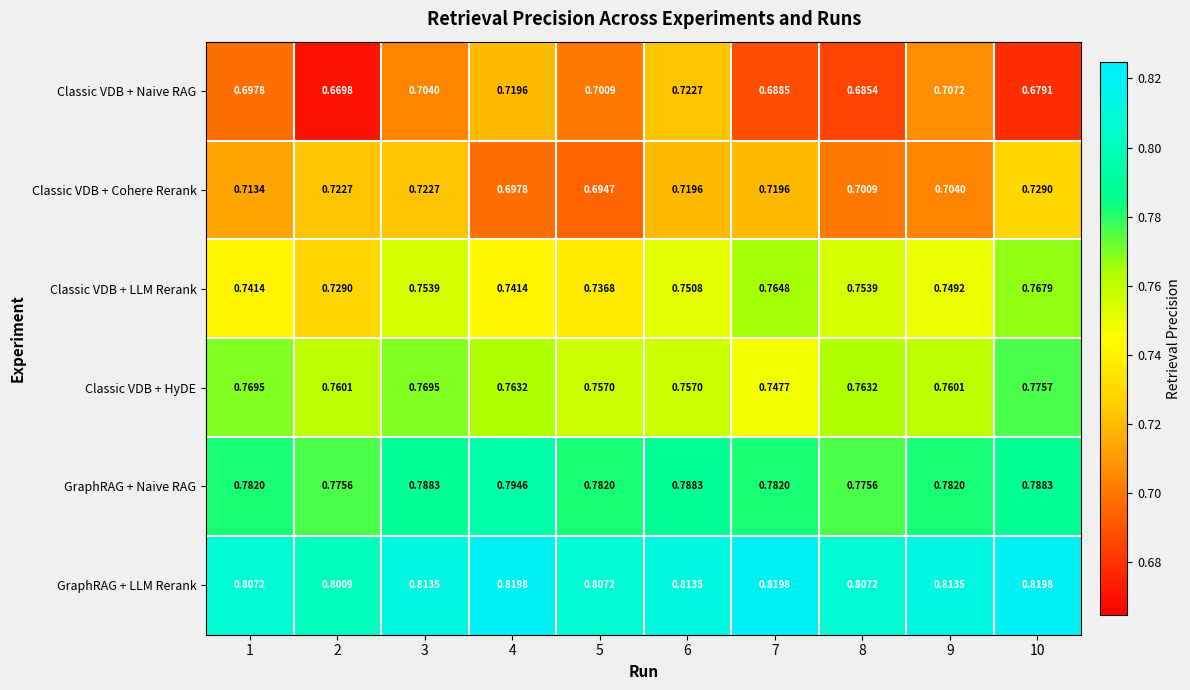

Between 6 and 9, which series saw the biggest shift?

Classic VDB + Cohere Rerank